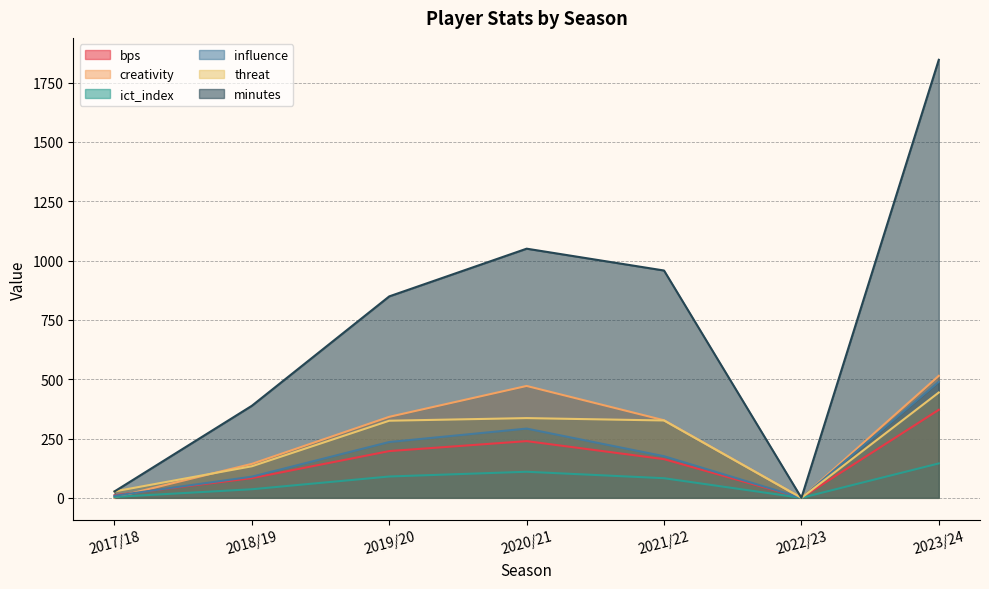

Reading left to right, list all the values displayed in this chart.

bps: 11.0	83.0	197.0	239.0	163.0	0.0	371.0
creativity: 1.7	143.2	341.4	471.5	326.9	0.0	514.2
ict_index: 3.8	36.2	89.9	109.9	82.7	0.0	145.0
influence: 8.8	89.2	235.2	291.8	175.4	0.0	489.0
threat: 27.0	133.0	325.0	336.0	326.0	0.0	444.0
minutes: 27.0	388.0	849.0	1050.0	958.0	0.0	1846.0